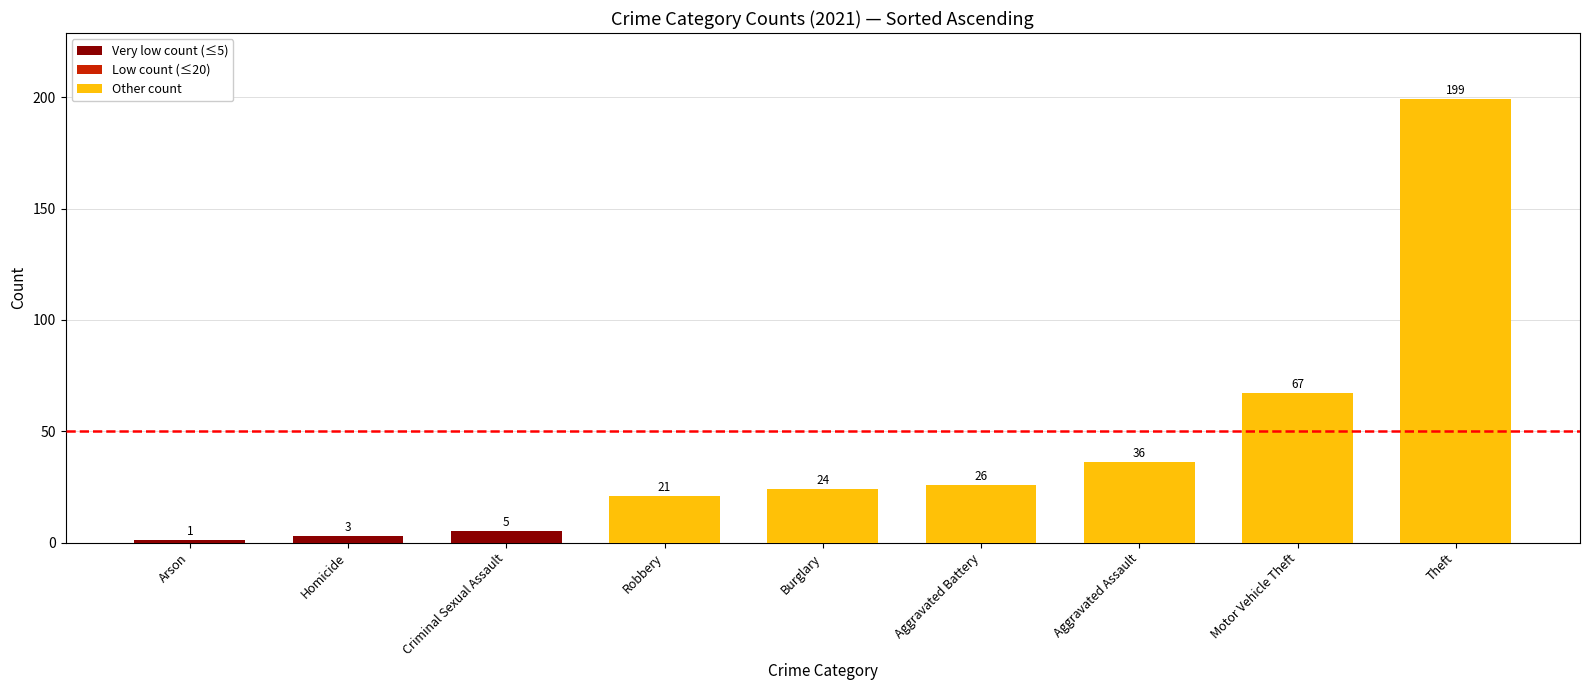

Rank the categories by value from lowest to highest.

Arson, Homicide, Criminal Sexual Assault, Robbery, Burglary, Aggravated Battery, Aggravated Assault, Motor Vehicle Theft, Theft